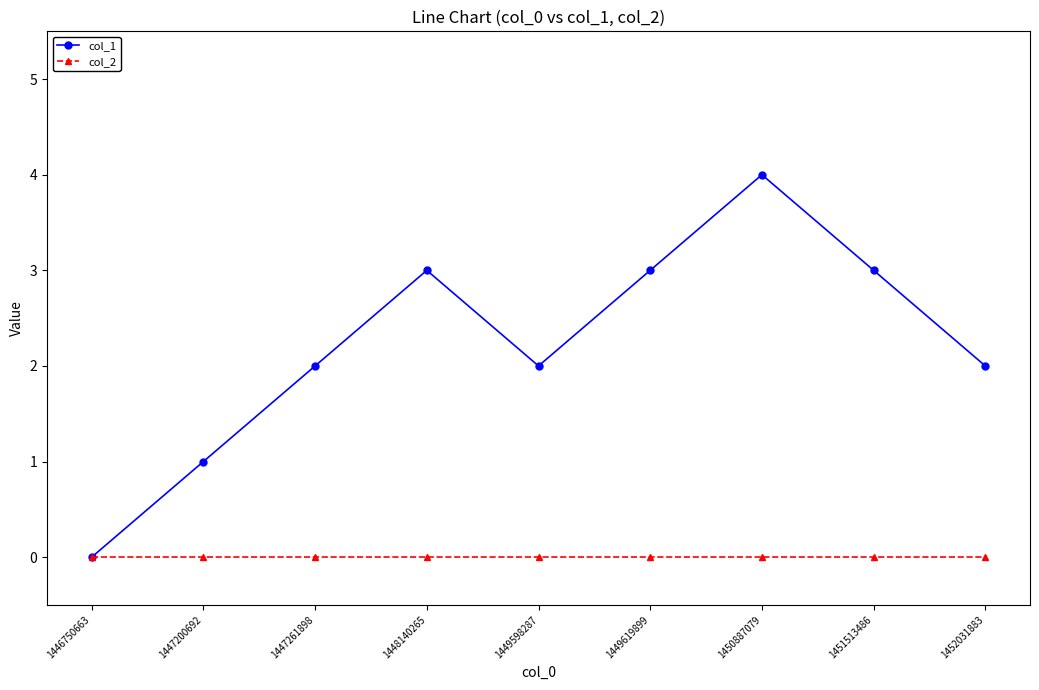

What is the difference between the second highest and minimum values in the col_1 series?

3